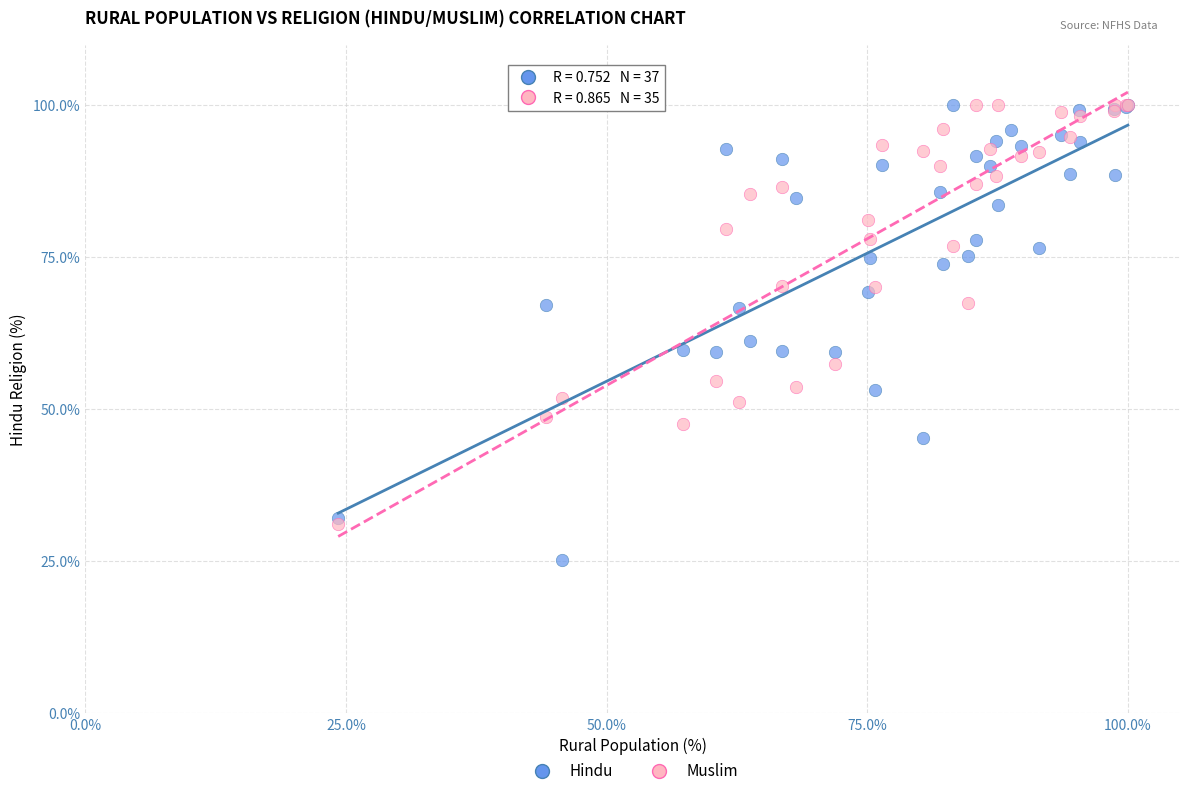

Which series has the widest spread of Y values?

Hindu